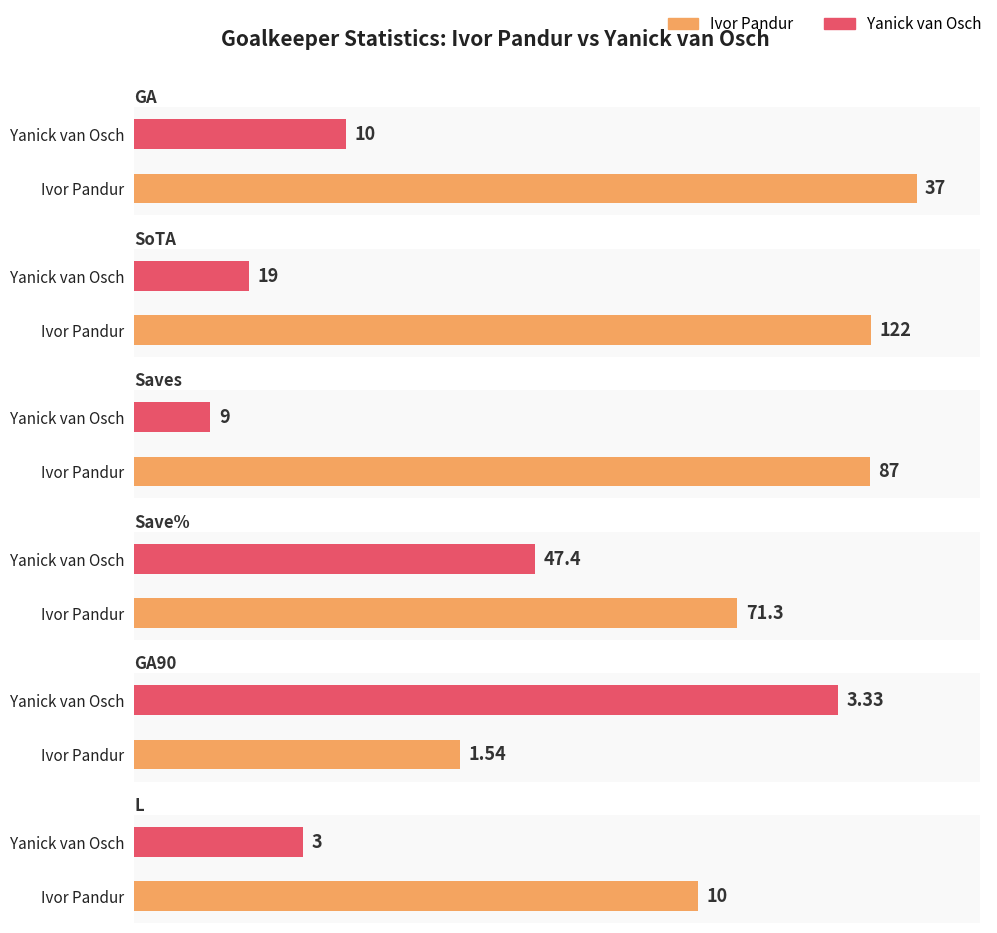

What is the sum of all SoTA values?

141.0